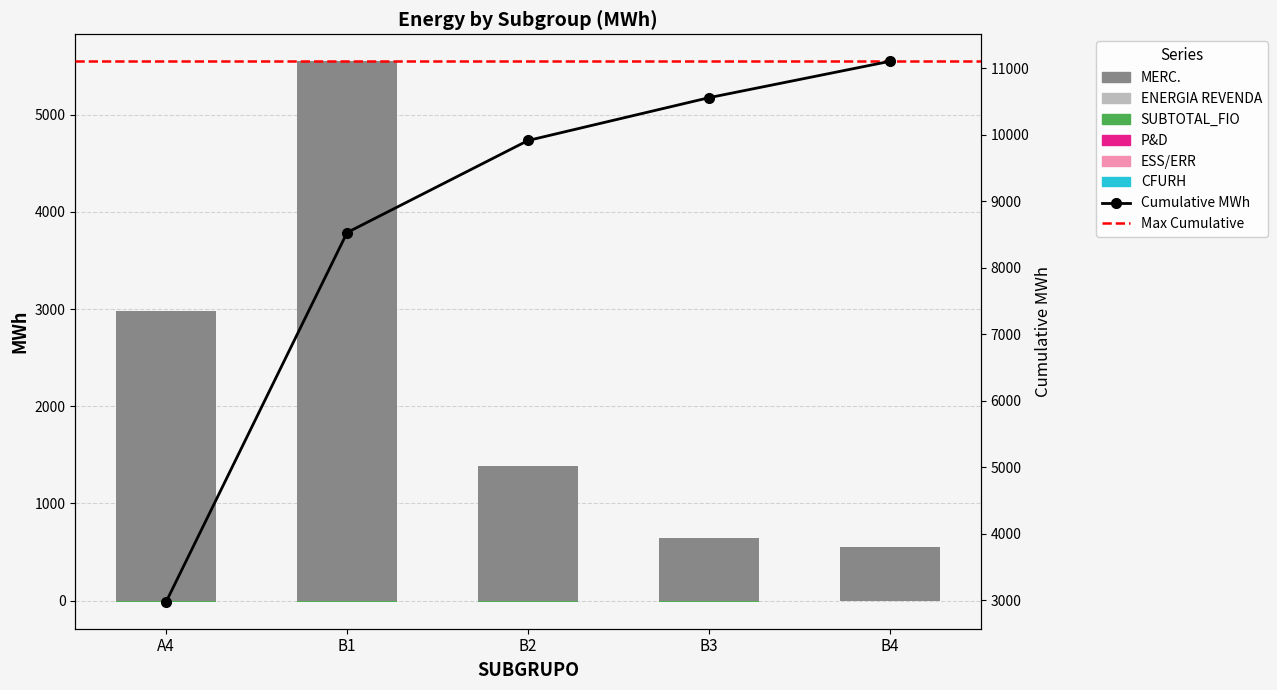

Which label corresponds to the largest value in the chart?

B1